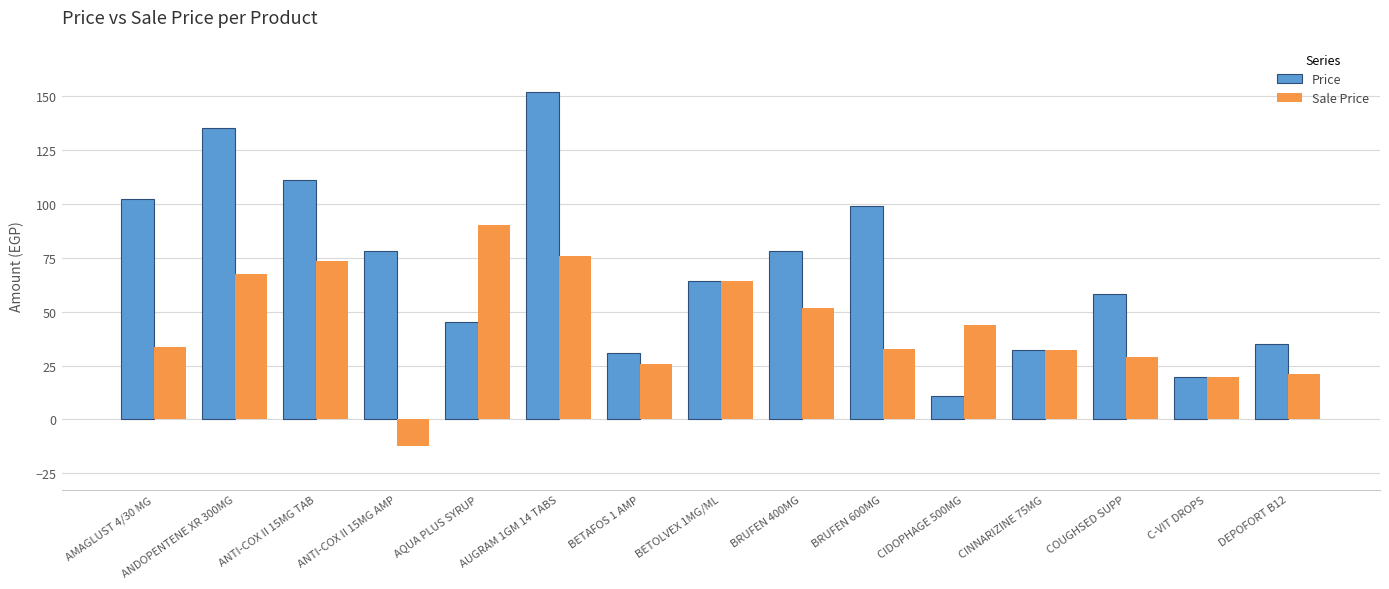

Between ANTI-COX II 15MG TAB and AQUA PLUS SYRUP, which series saw the biggest shift?

Price